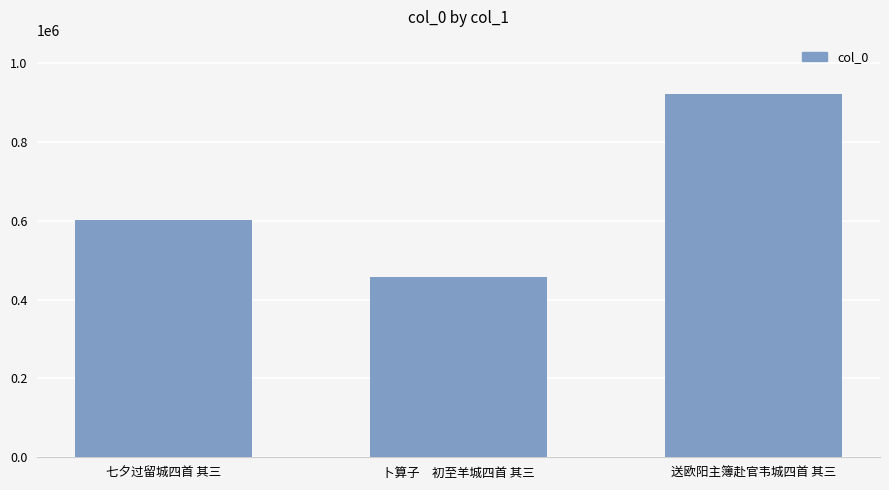

Does the chart contain stacked bars?

No